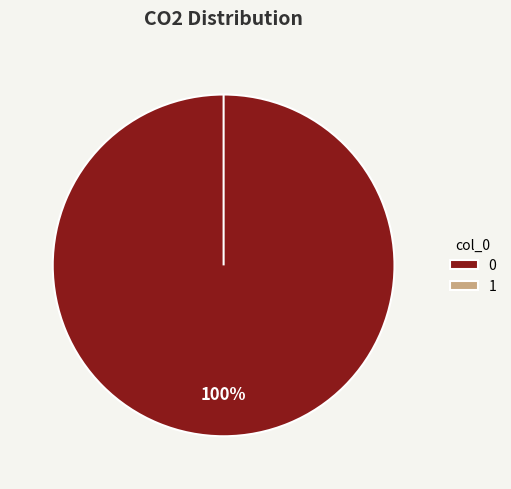

How many slices are in this pie chart?

2